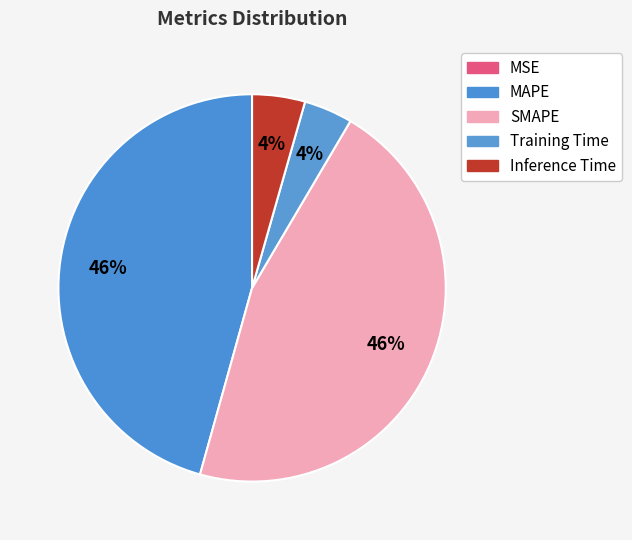

Is there any slice that represents more than half of the pie?

No